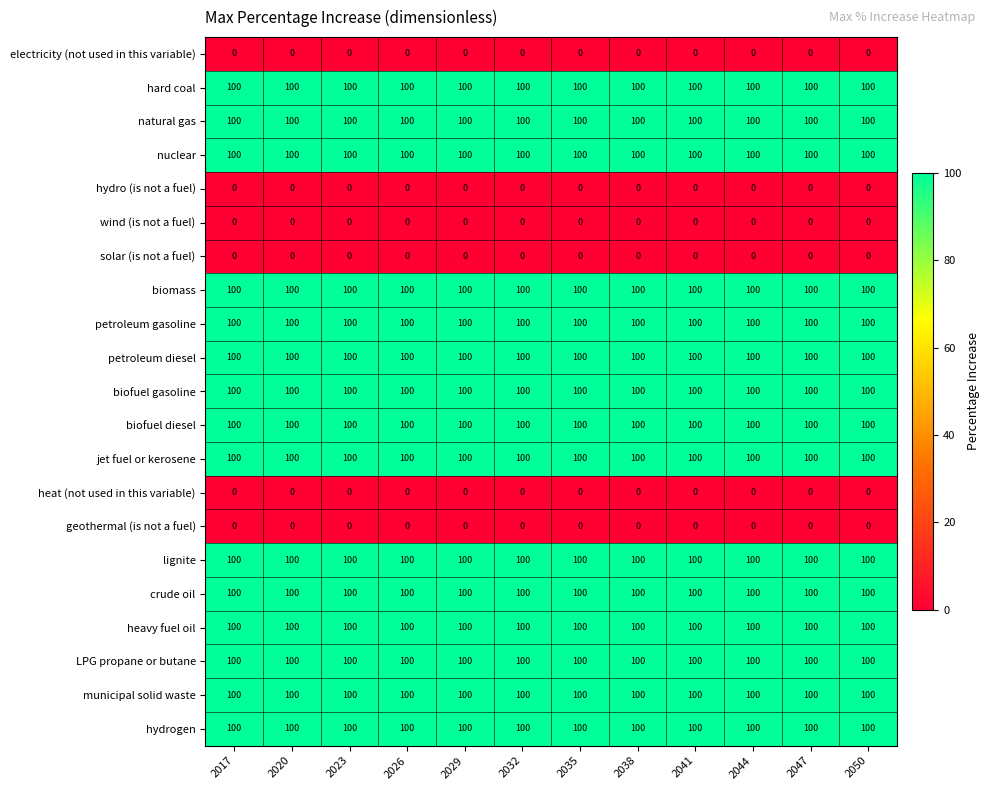

What is the spread (max minus min) of values at 2029?

100